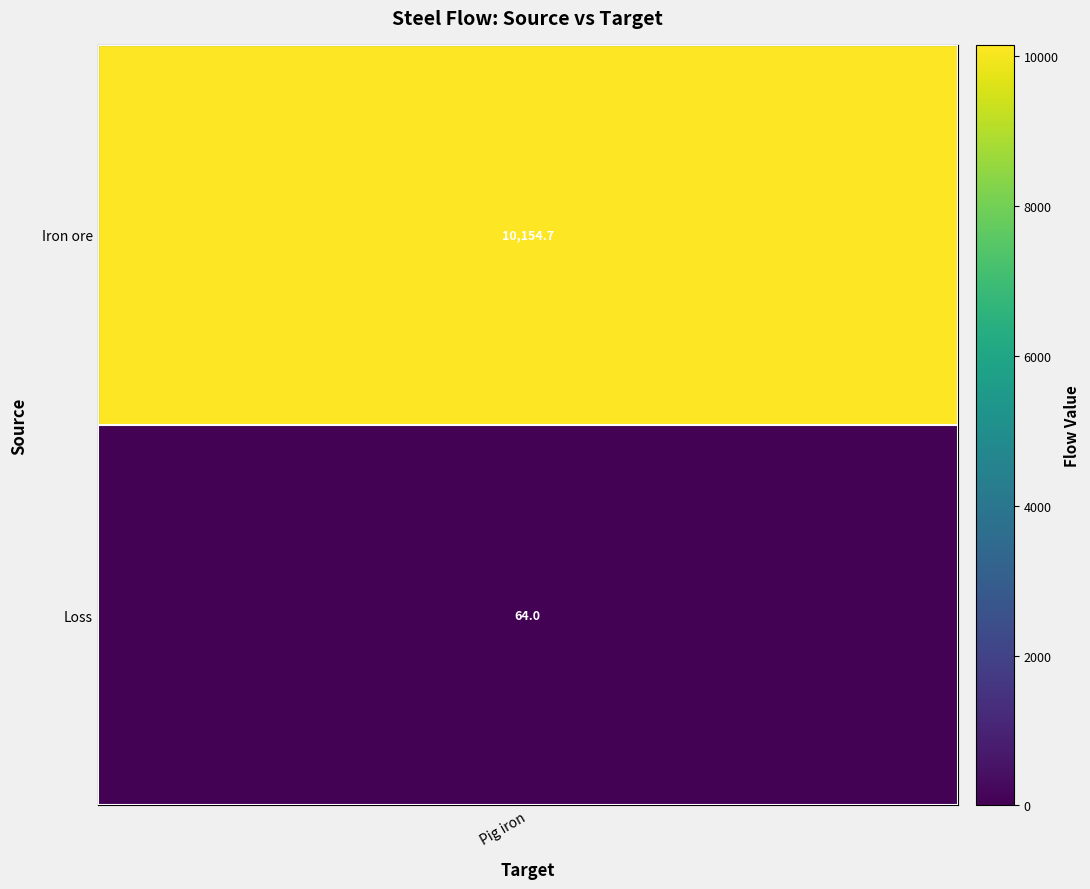

Which series has the largest total across all categories?

Iron ore